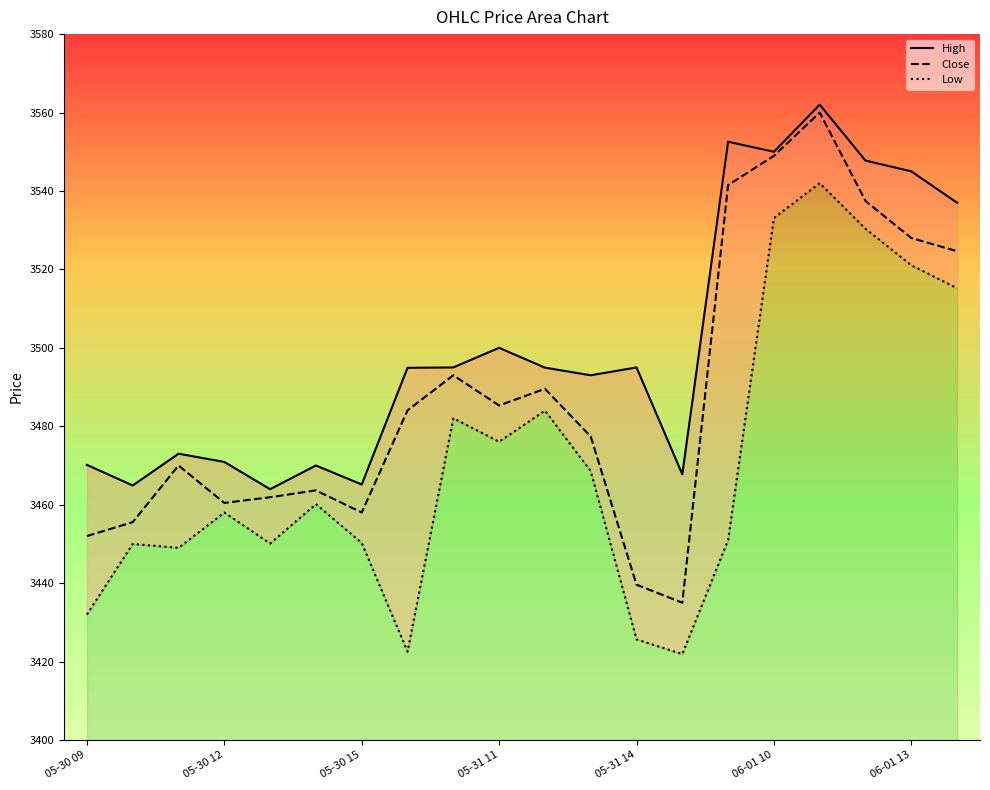

Where is Close nearest to the value 3497?

8